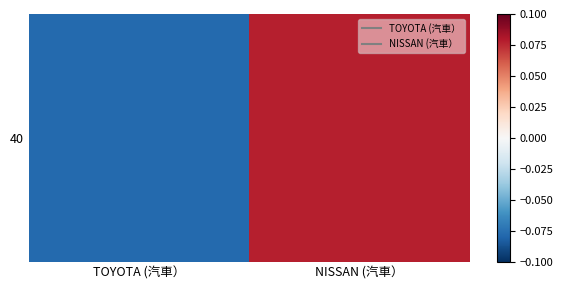

How many values are below 0?

1